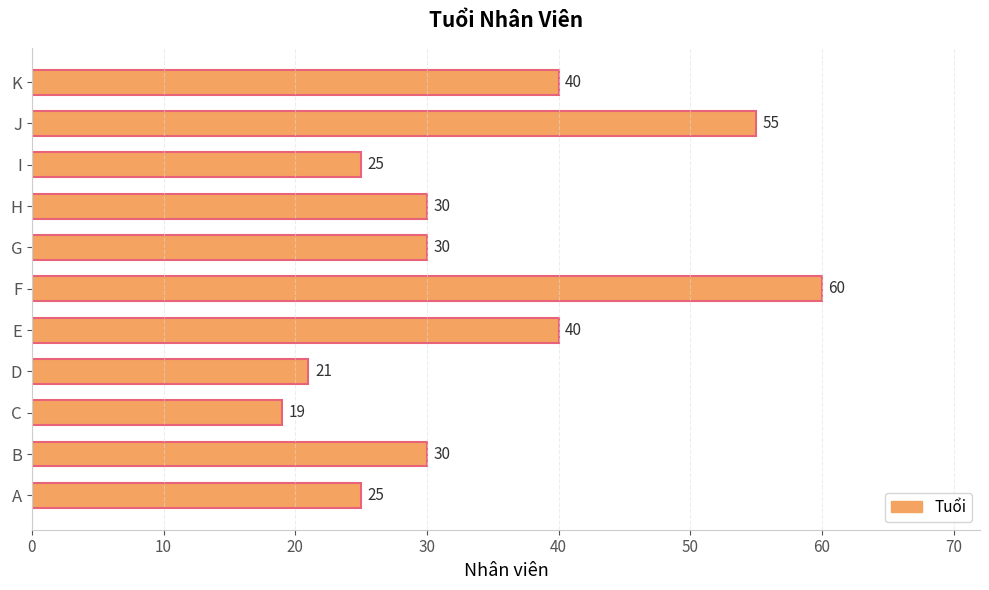

Reading bottom to top, extract all data points from this chart.

A=25	B=30	C=19	D=21	E=40	F=60	G=30	H=30	I=25	J=55	K=40